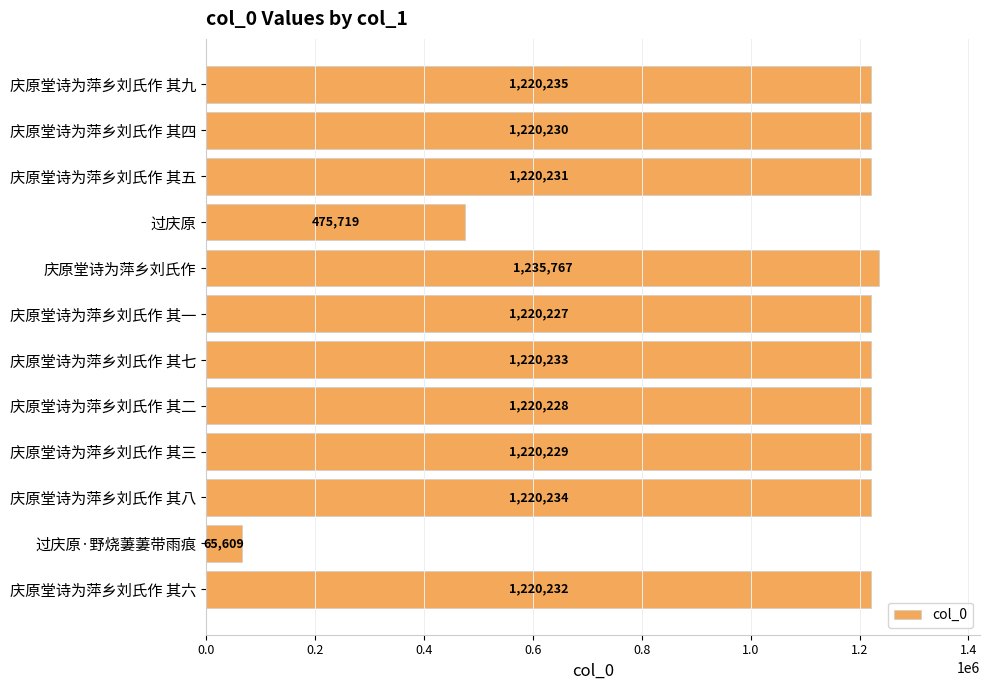

What is the sum of the values at 庆原堂诗为萍乡刘氏作 其九 and 庆原堂诗为萍乡刘氏作 其三?

2440464